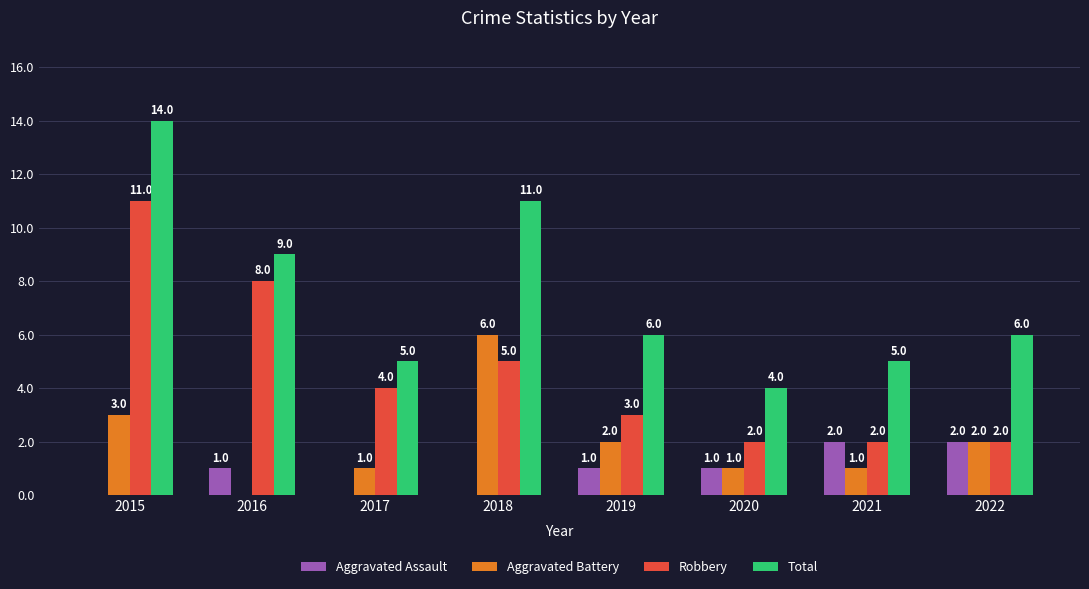

What is the total value across all series at 2017?

10